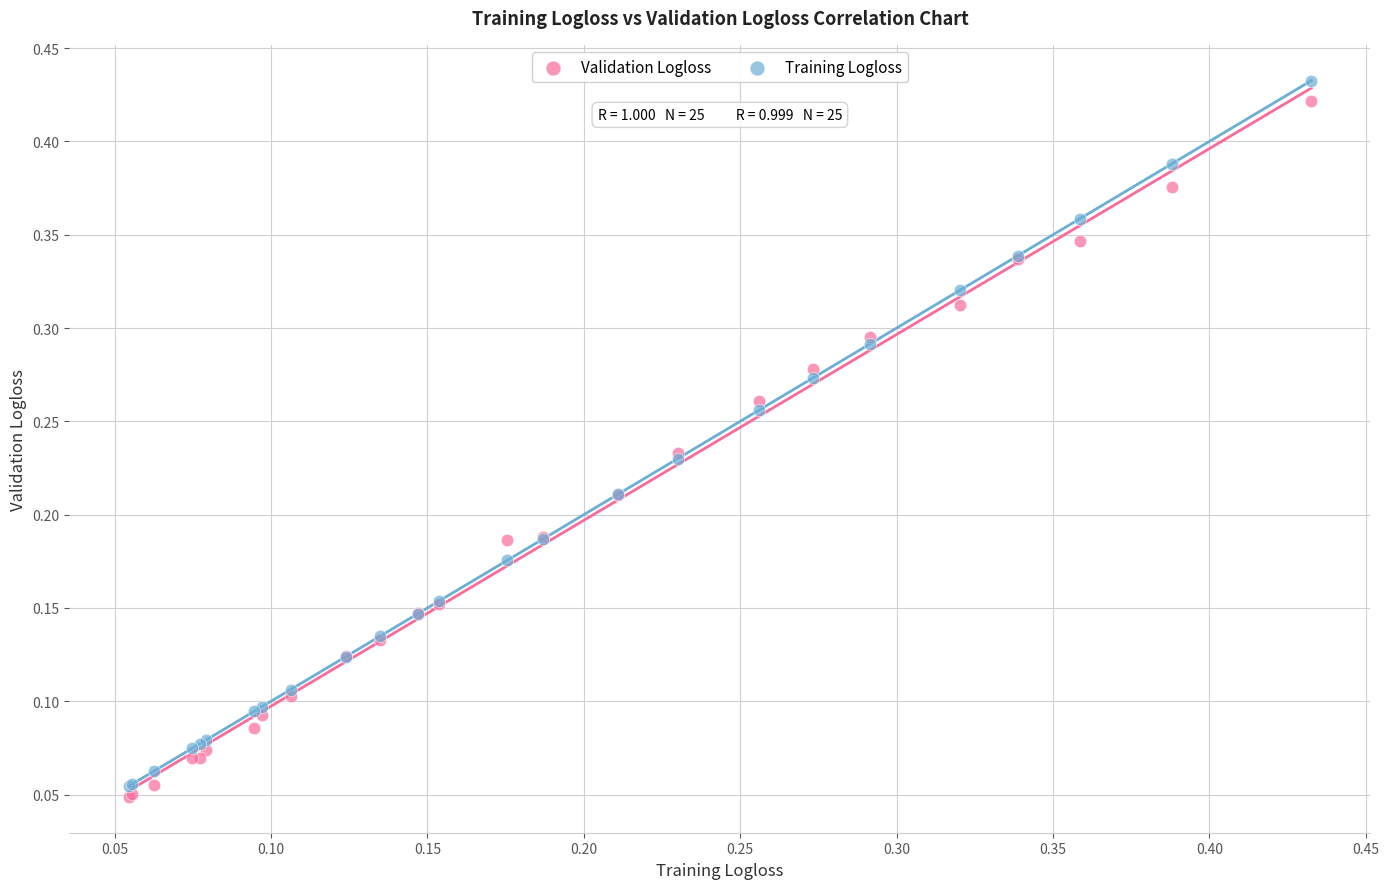

What are all the series names shown in the legend?

Validation Logloss, Training Logloss